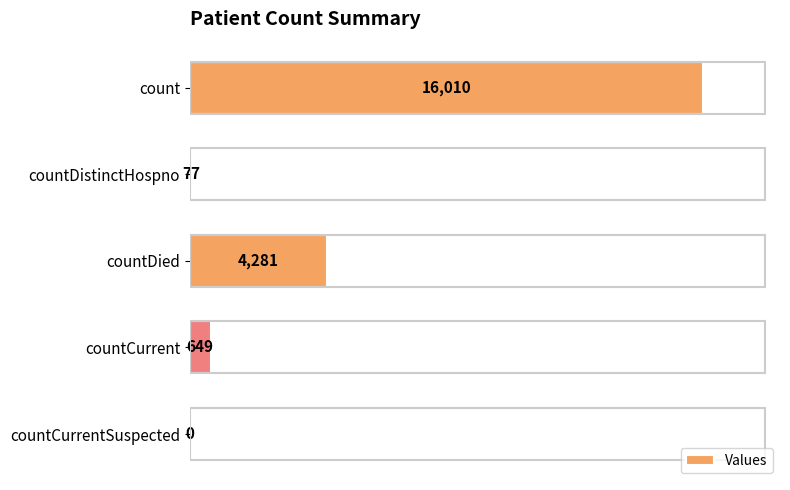

True or false: the data shows 2401 at countDied.

False